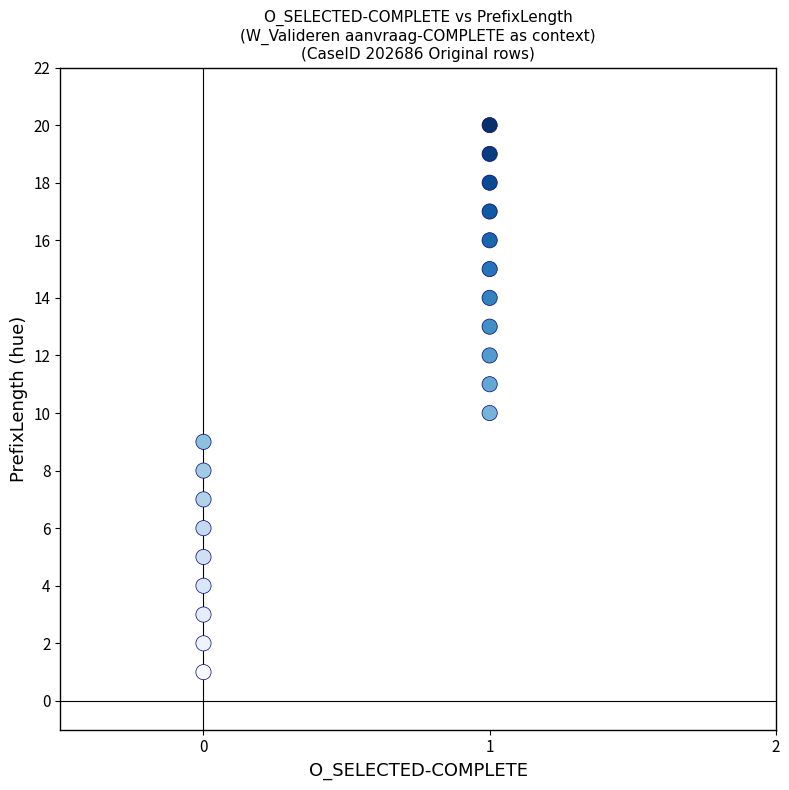

What is the range of Y values (max minus min)?

19